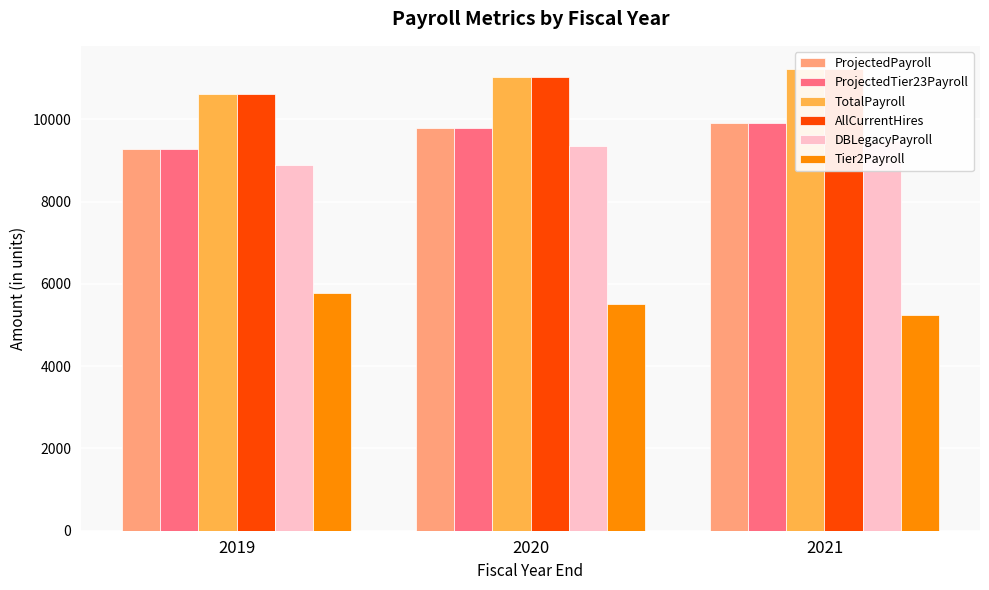

Which series changed the most between 2020 and 2021?

Tier2Payroll